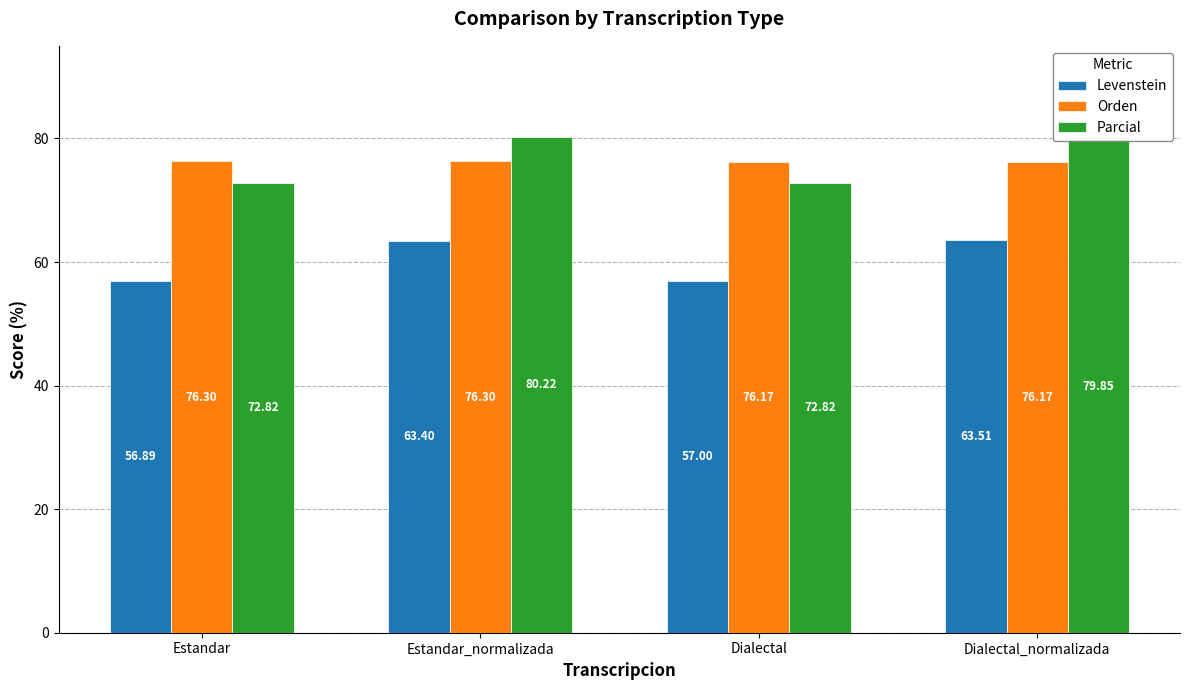

What is the minimum value for Orden?

76.2